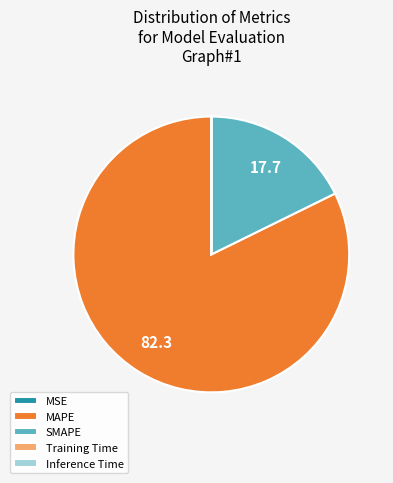

Which slice represents more than half of the pie?

MAPE